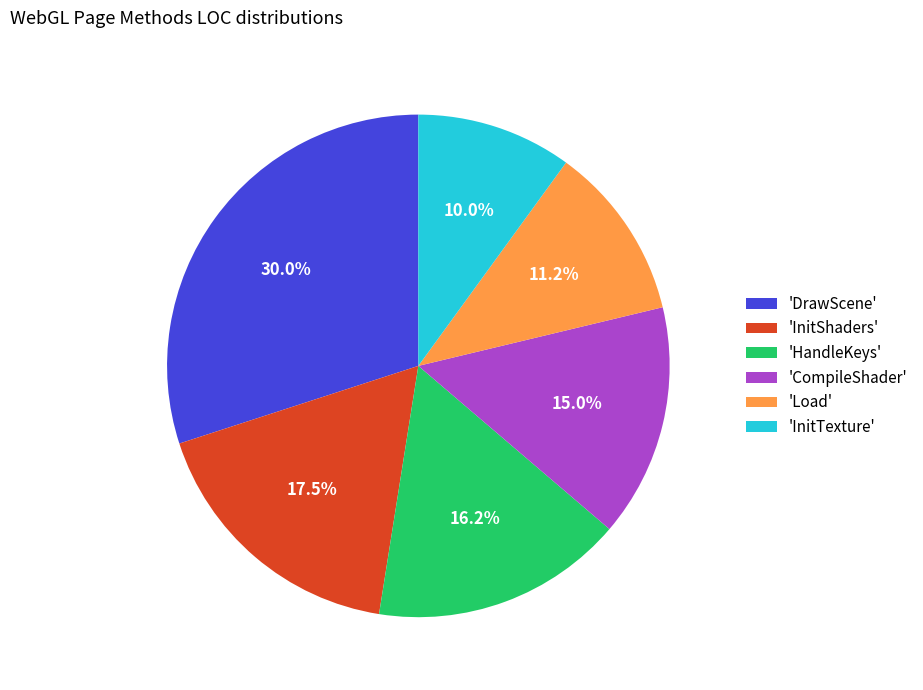

Combined, do 'Load' and 'HandleKeys' account for over 50%?

No